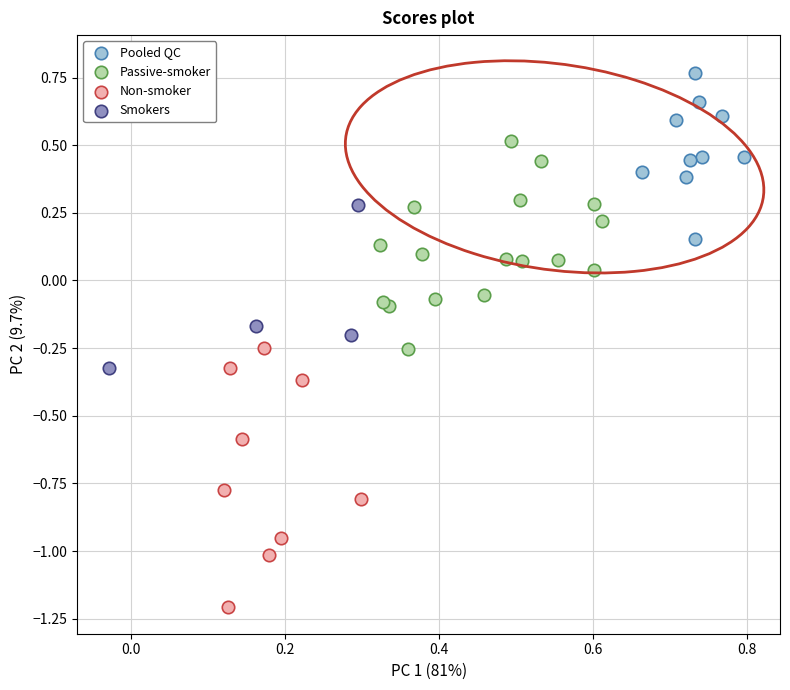

What are all the series names shown in the legend?

Pooled QC, Passive-smoker, Non-smoker, Smokers